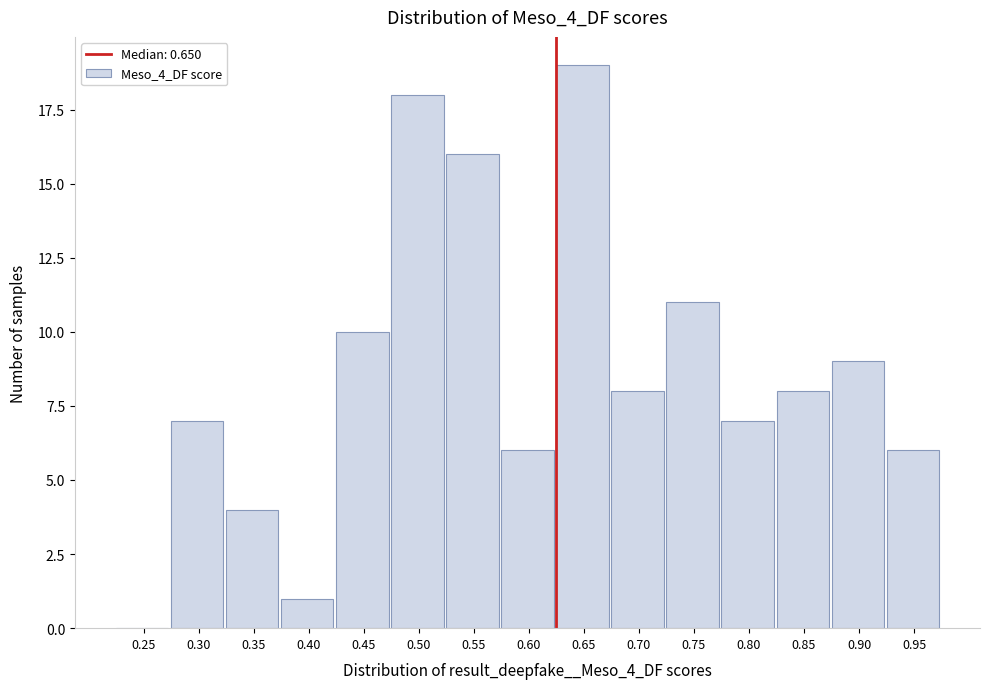

Reading left to right, extract all data points from this chart.

0.25=0	0.30=7	0.35=4	0.40=1	0.45=10	0.50=18	0.55=16	0.60=6	0.65=19	0.70=8	0.75=11	0.80=7	0.85=8	0.90=9	0.95=6